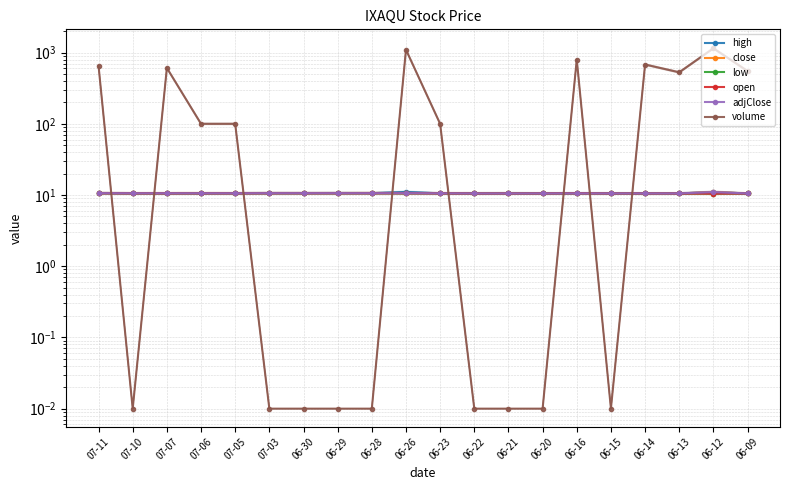

Which series has the widest spread of values?

volume